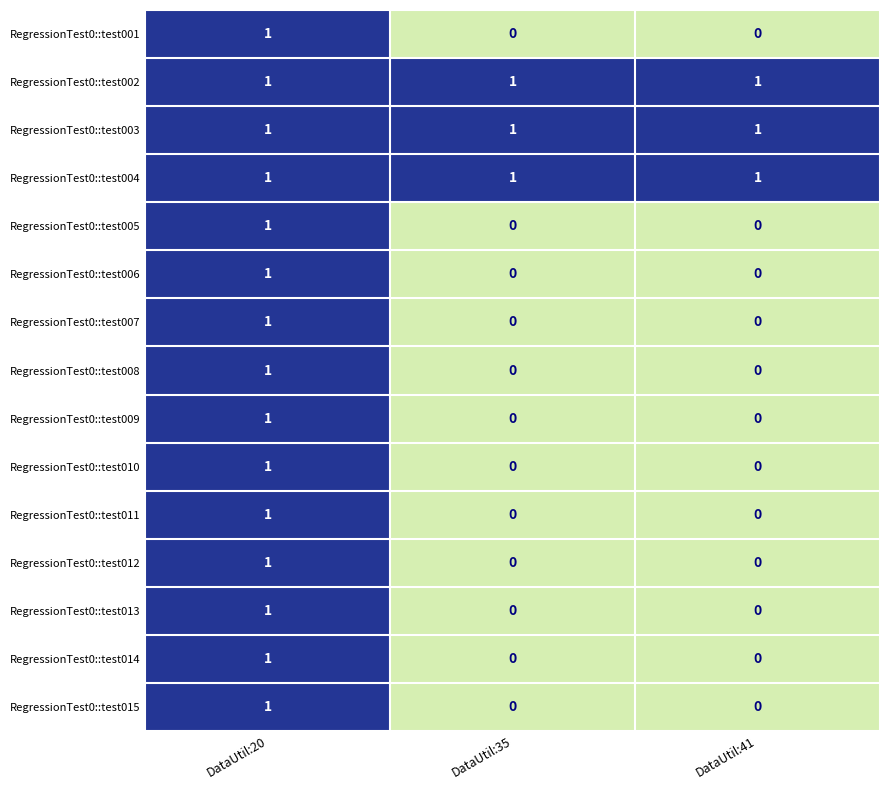

True or false: RegressionTest0::test001 has a value of 1 at DataUtil:20.

True